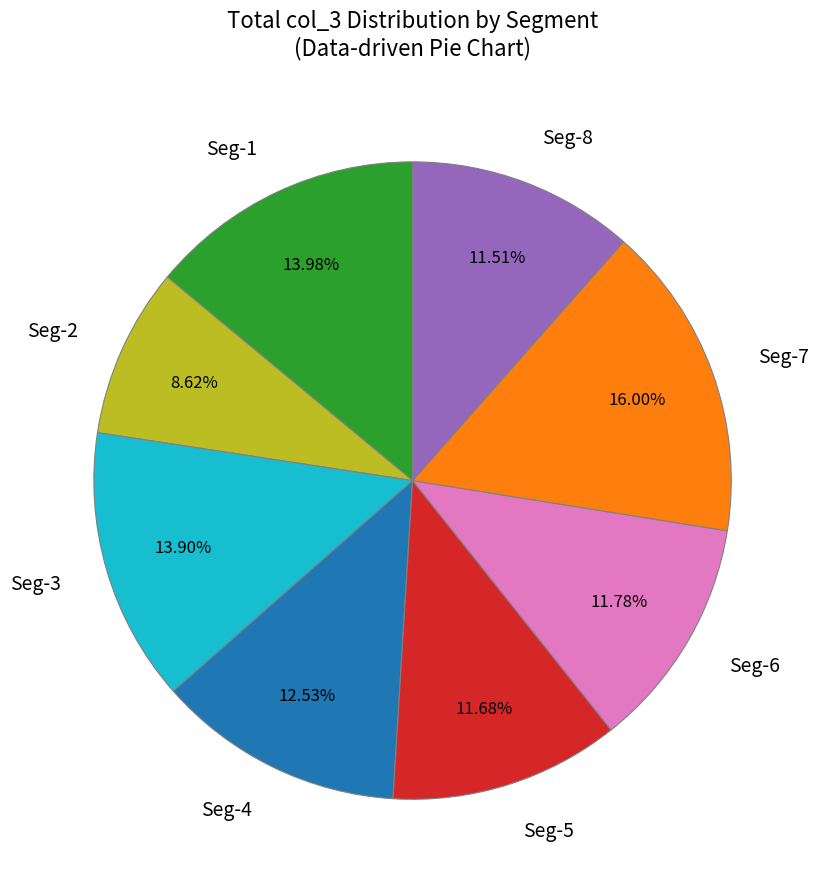

To the nearest percent, what is the average slice percentage?

12%